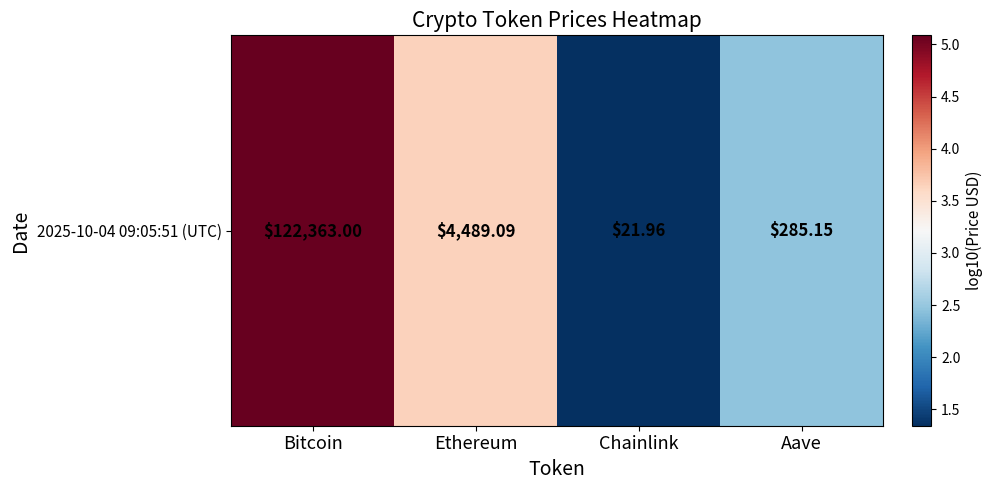

What is the greatest value displayed?

5.1